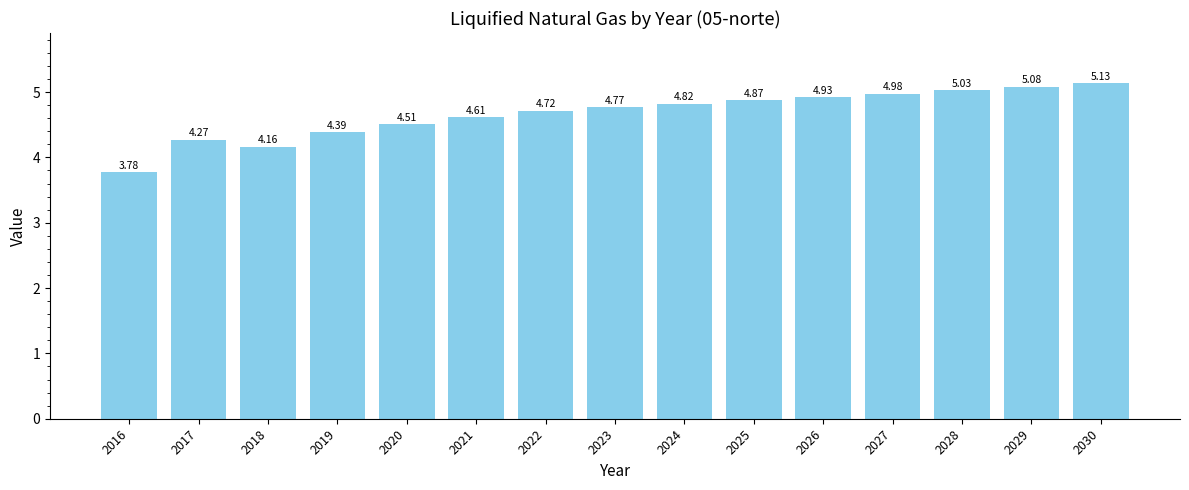

List the labels in order of value, smallest first.

2016, 2018, 2017, 2019, 2020, 2021, 2022, 2023, 2024, 2025, 2026, 2027, 2028, 2029, 2030